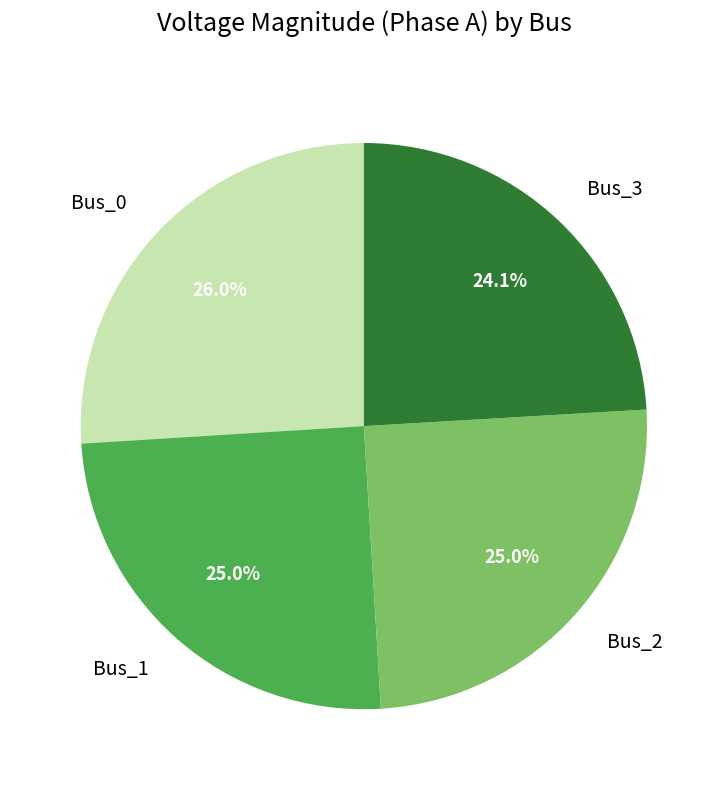

How much of the chart is everything except Bus_0?

74.0%